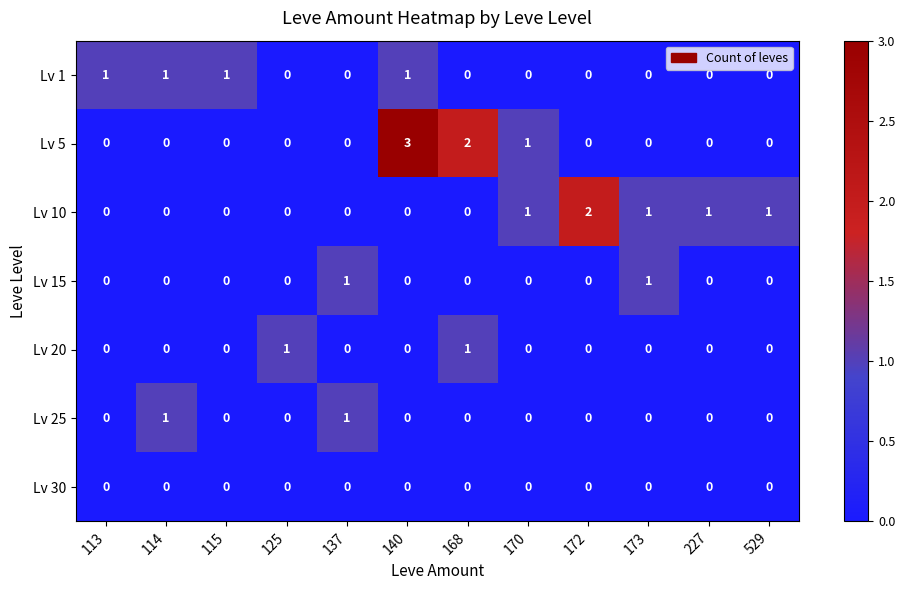

At which category is the sum across all series the highest?

140